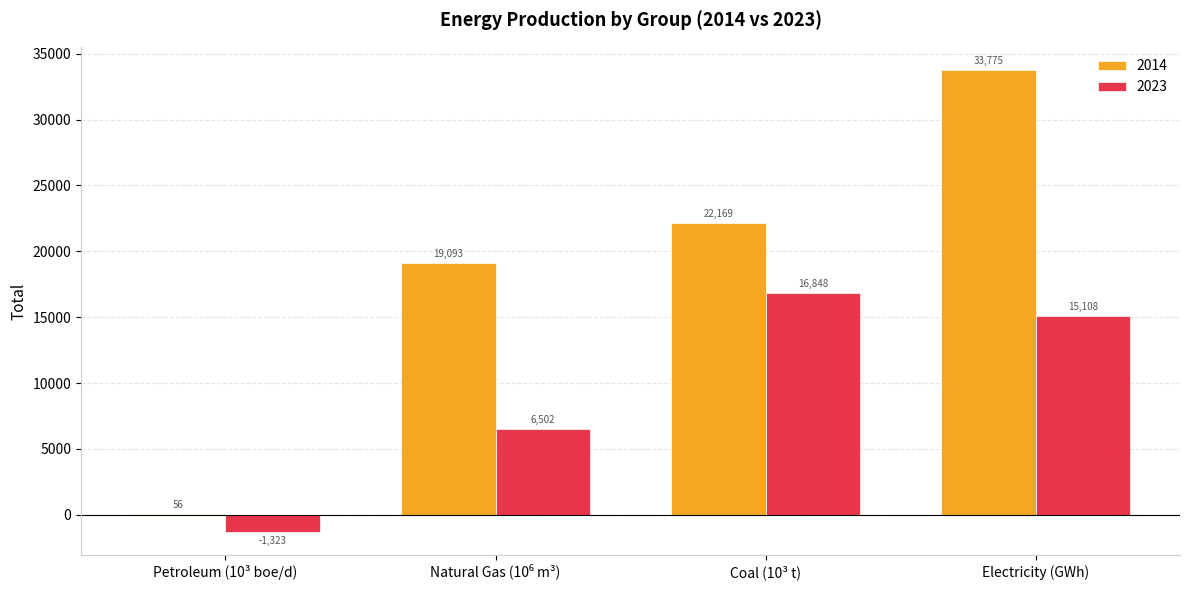

How many groups of bars are there?

4